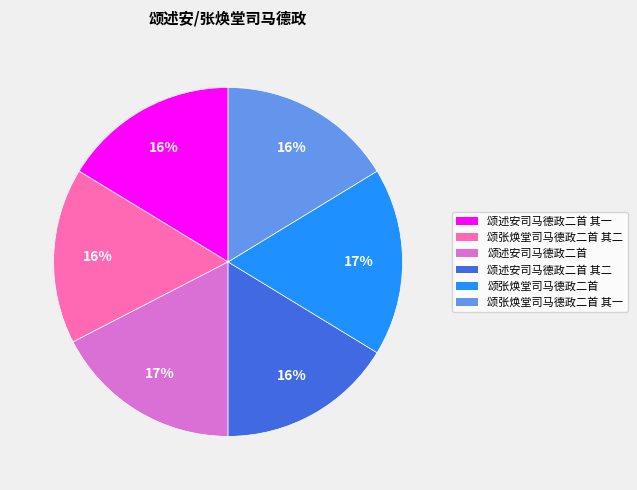

Count the number of slices in the pie.

6